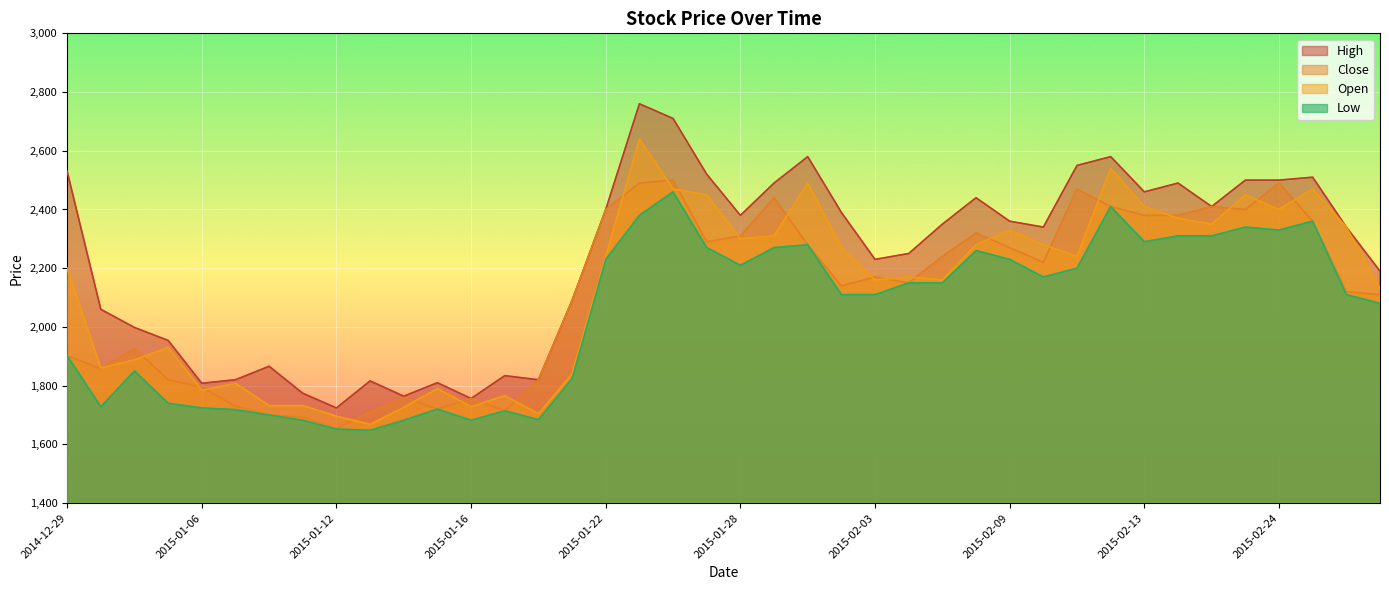

True or false: High and Open cross at least once.

False